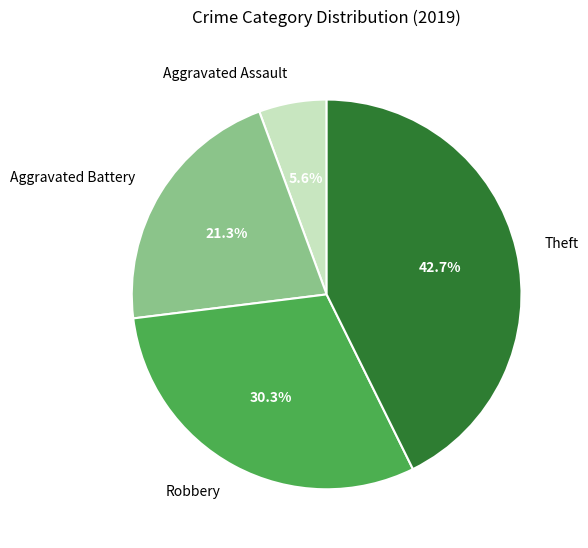

The Aggravated Assault slice represents 6% of the pie. True or false?

True